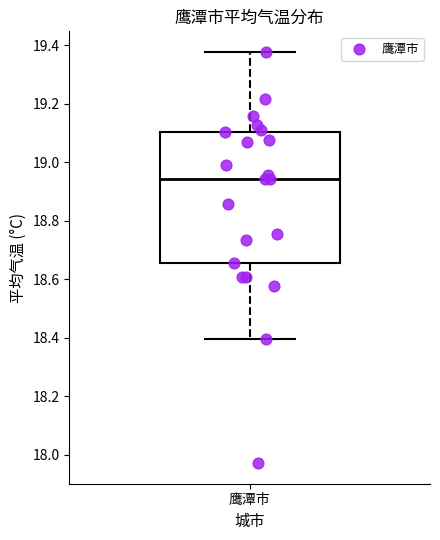

Read this box plot against the y-axis: the position of the median line, the range covered by the box, and the ends of both whiskers. The values are not printed on the chart, so give them approximately, as read against the axis.

median 18.94, box 18.66 to 19.10, whiskers 18.40 to 19.38